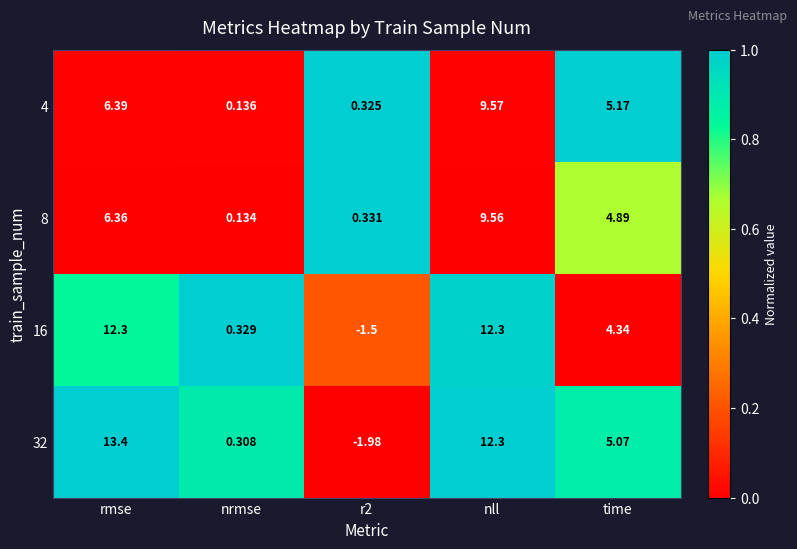

Which category has the highest value across all series?

rmse